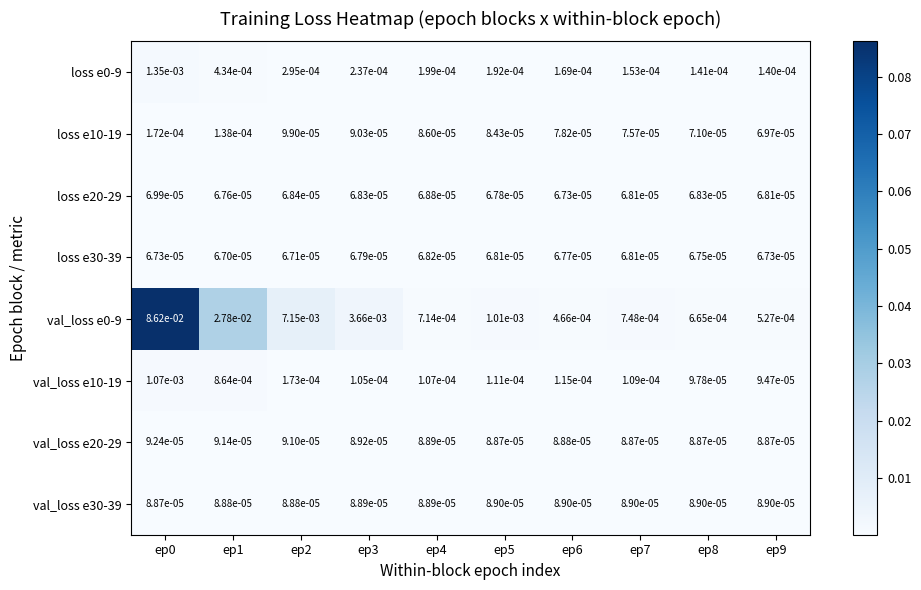

Is the value of val_loss e20-29 at ep8 greater than the value of val_loss e10-19 at ep7?

No